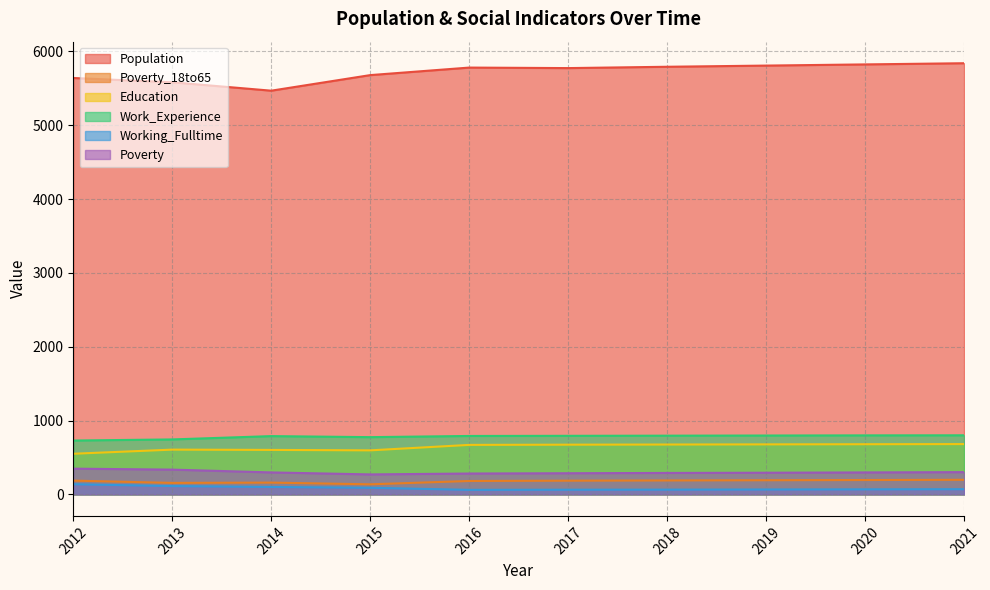

What is the total value across all series at 2021?

7890